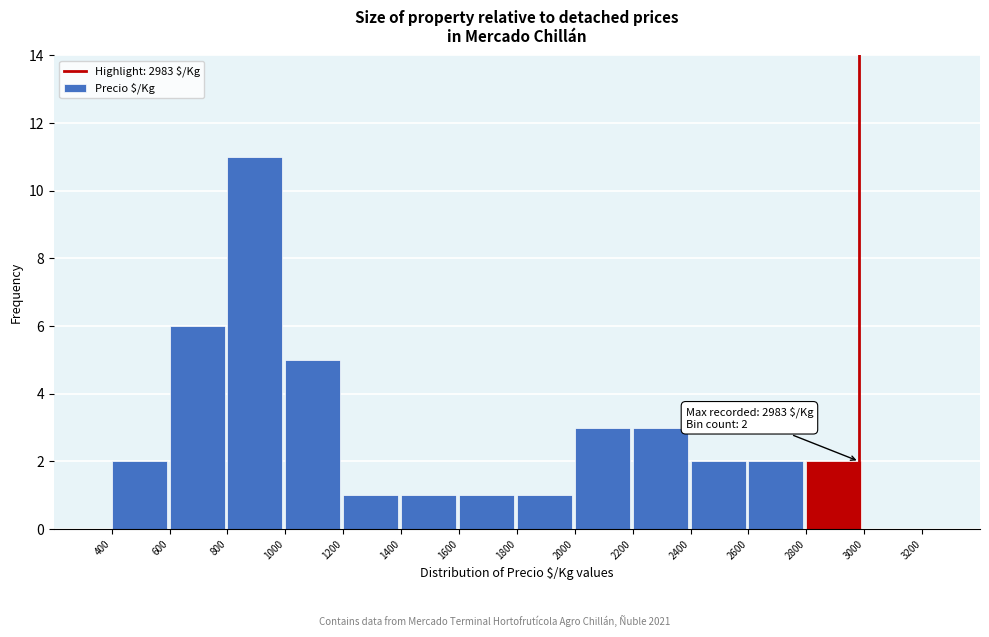

Which range on the x-axis has the tallest bar?

800 to 1000